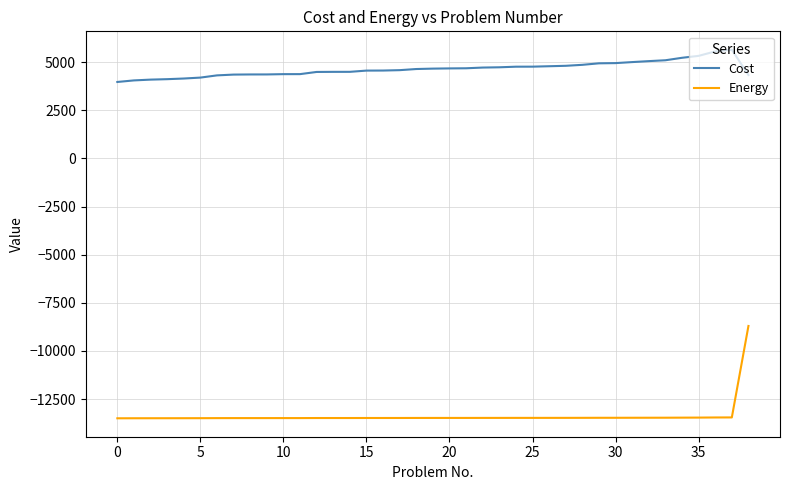

Which series has the widest spread of values?

Energy